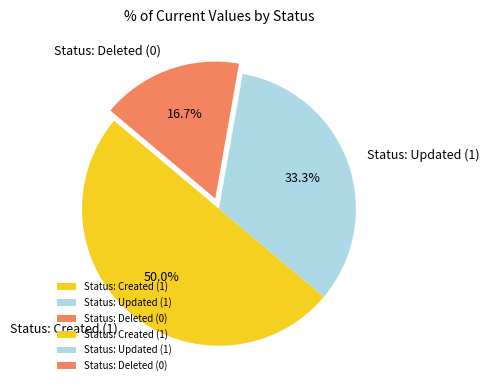

What is the largest slice in the pie chart?

Status: Created (1)